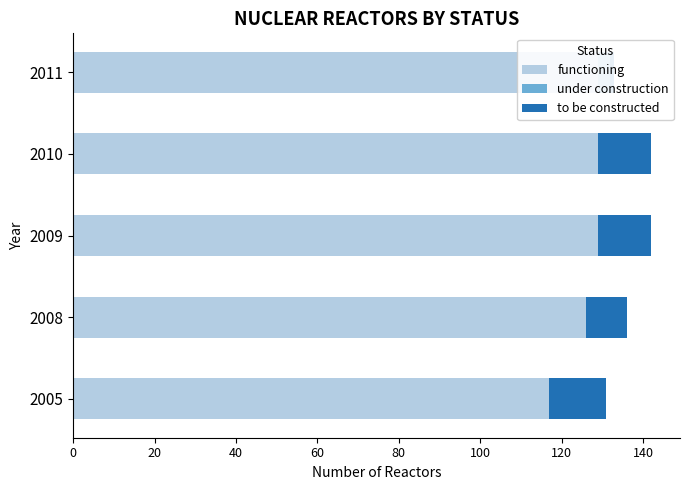

True or false: functioning has a value of 129 at 2010.

True